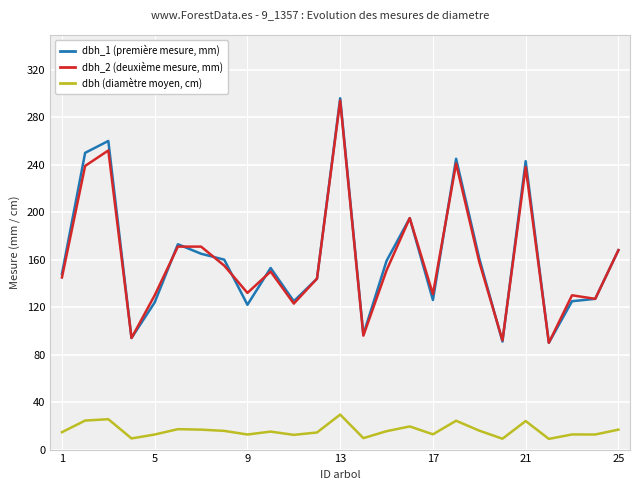

Which series has the largest total across all categories?

dbh_1 (première mesure, mm)